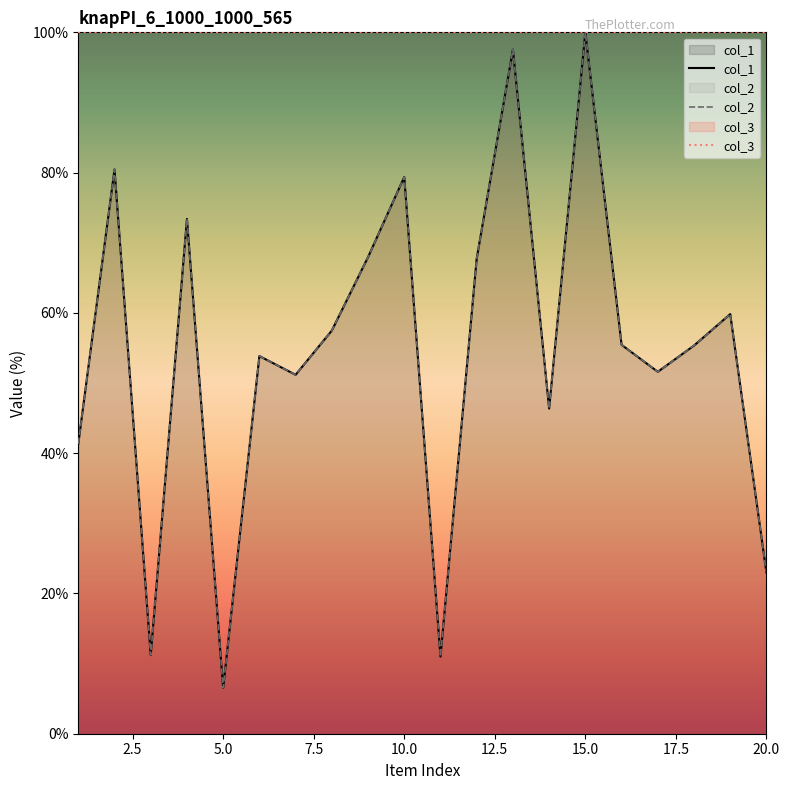

True or false: col_1 and col_2 intersect in this chart.

False